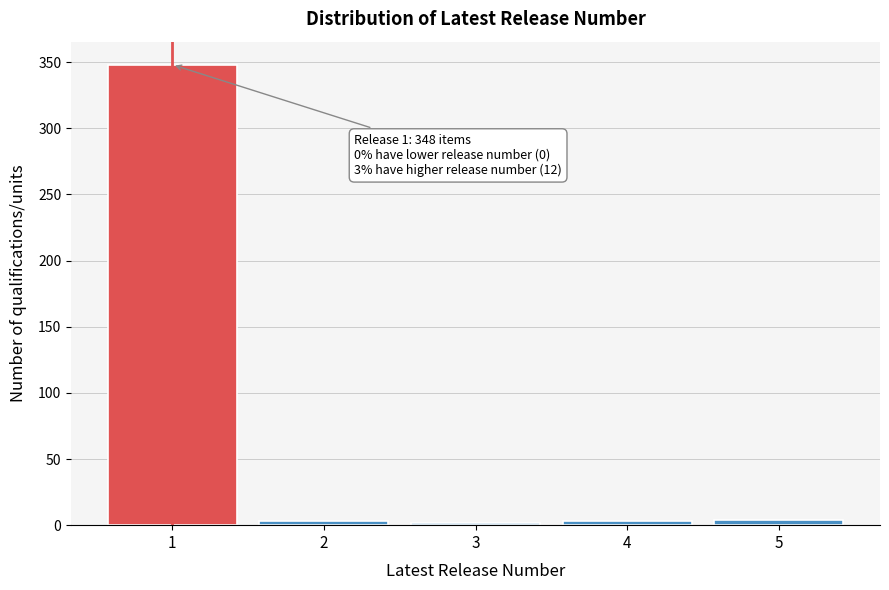

What is the difference between the maximum and minimum values?

346